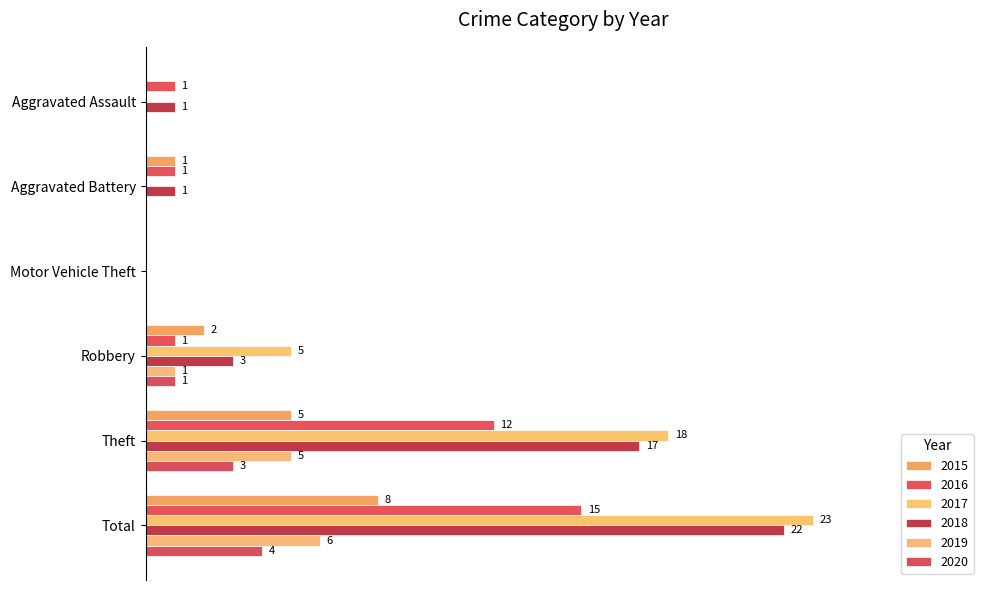

The value of 2017 at Total is 1.4. True or false?

False